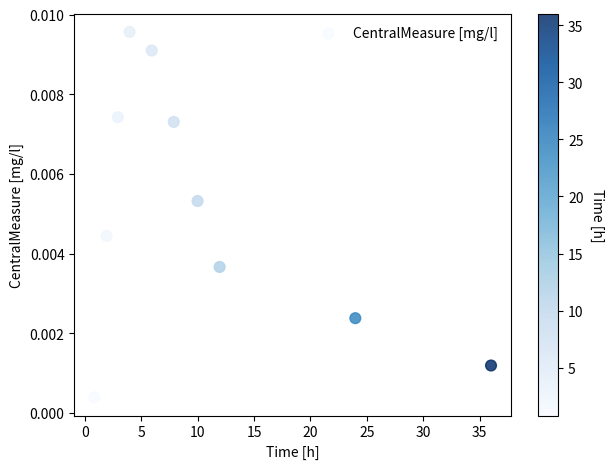

What is the range of X values (max minus min)?

35.2